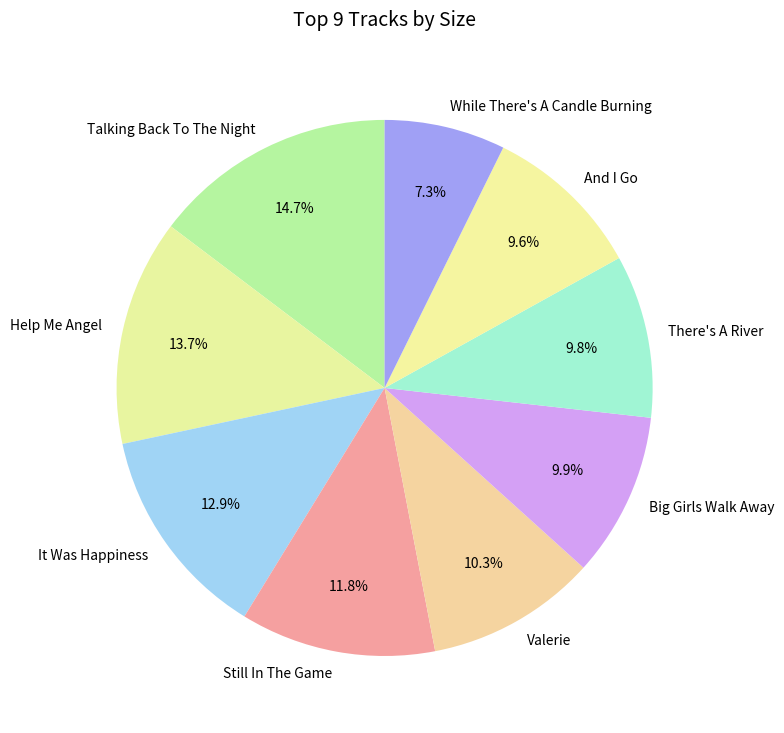

Does Help Me Angel account for over 50% of the chart?

No